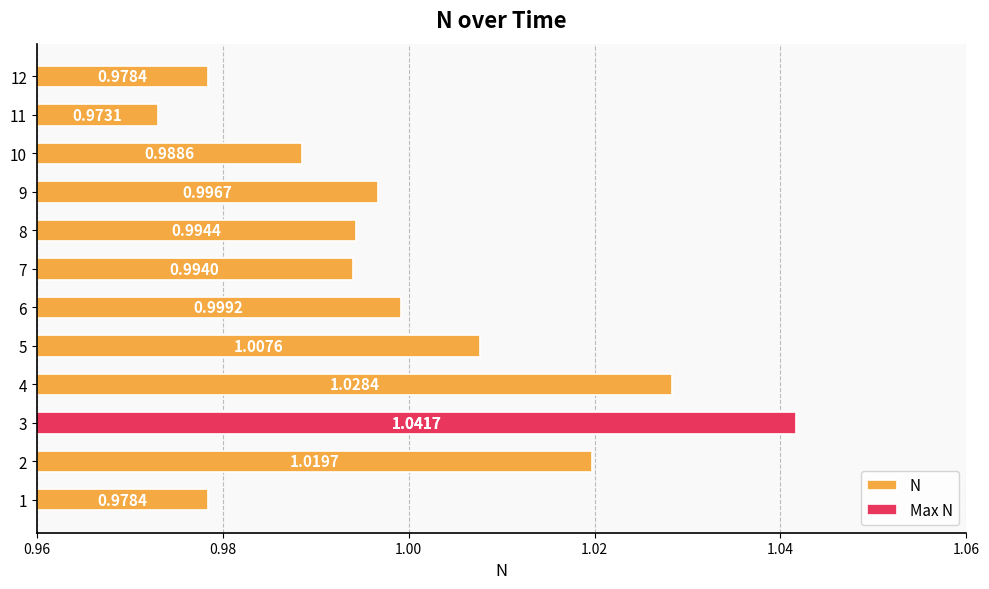

What is the difference between the maximum and minimum values?

0.1